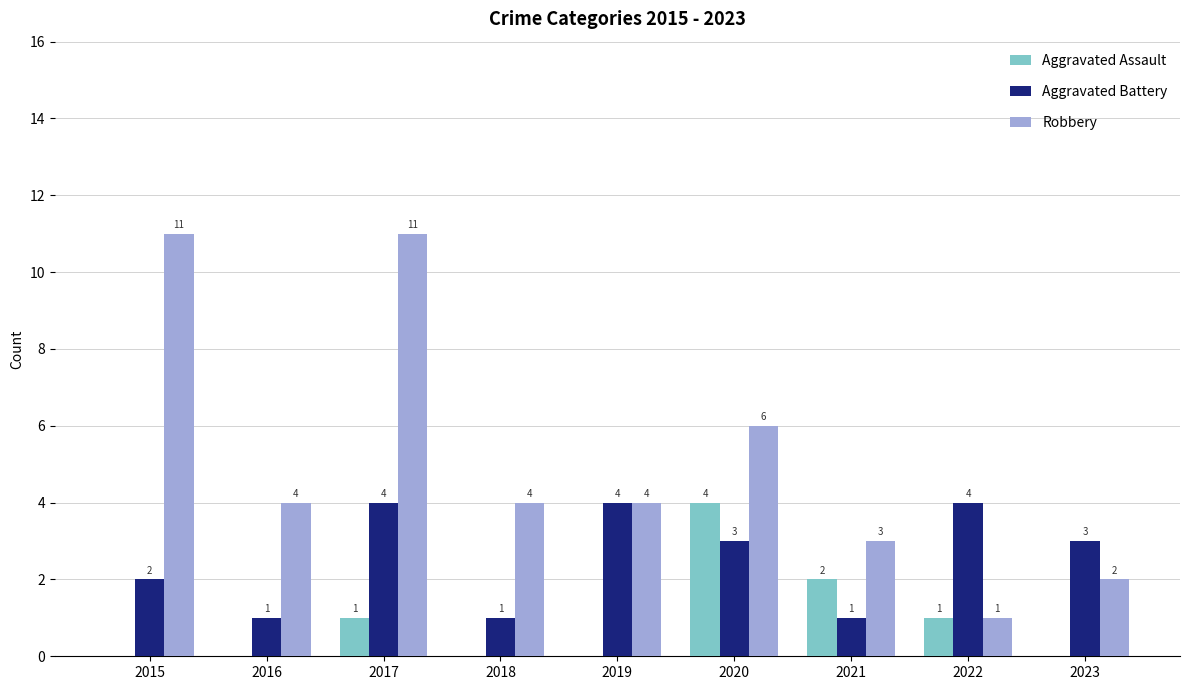

Which series changed the most between 2019 and 2021?

Aggravated Battery